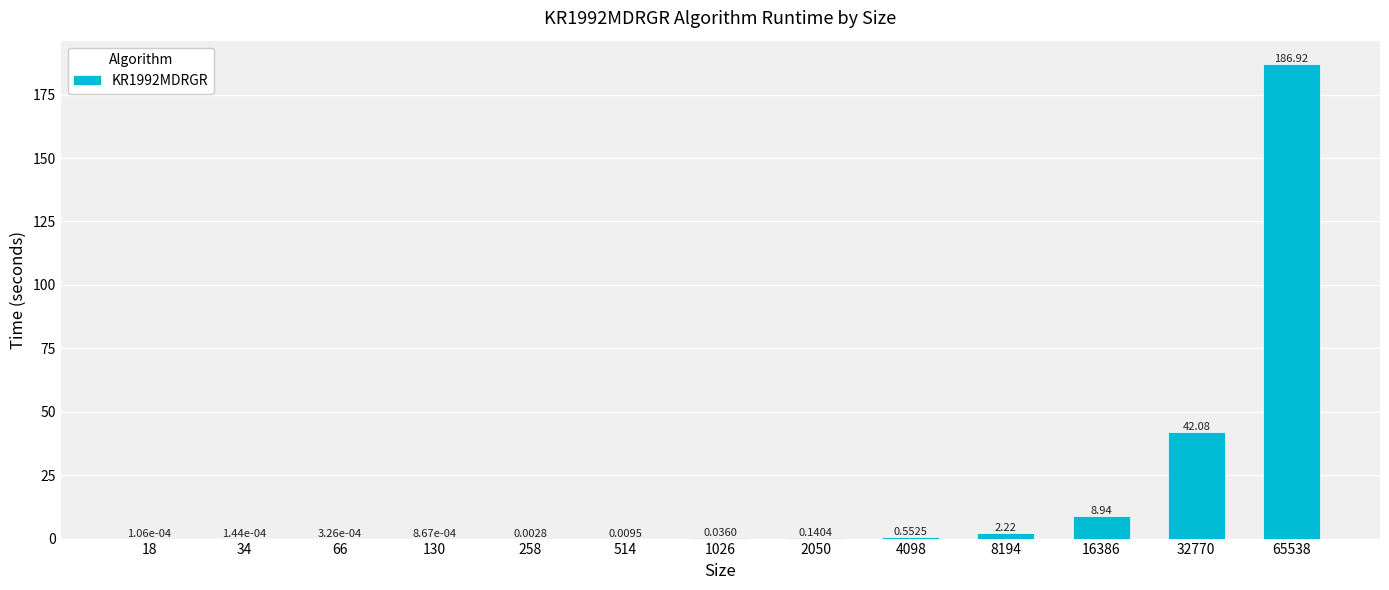

What is the change in value from 514 to 16386?

+8.9